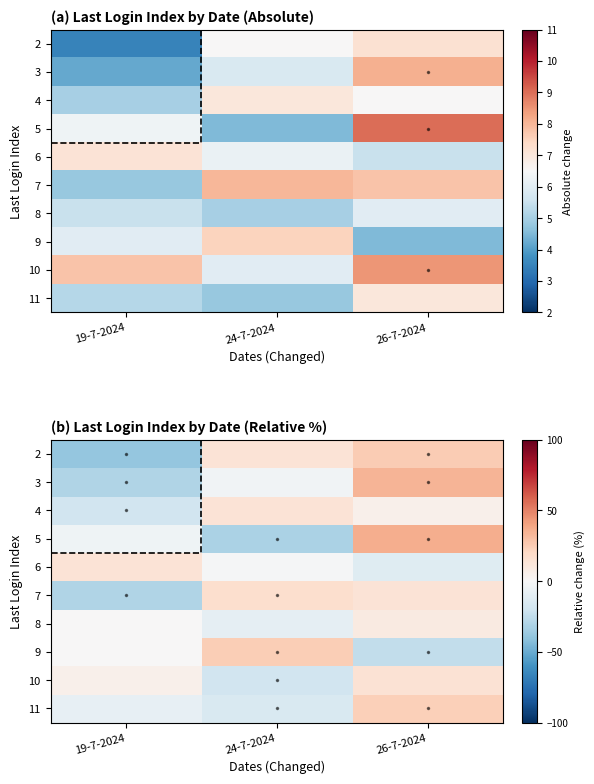

Rank the series at 24-7-2024 from lowest to highest value.

5, 10, 11, 8, 3, 6, 2, 4, 7, 9